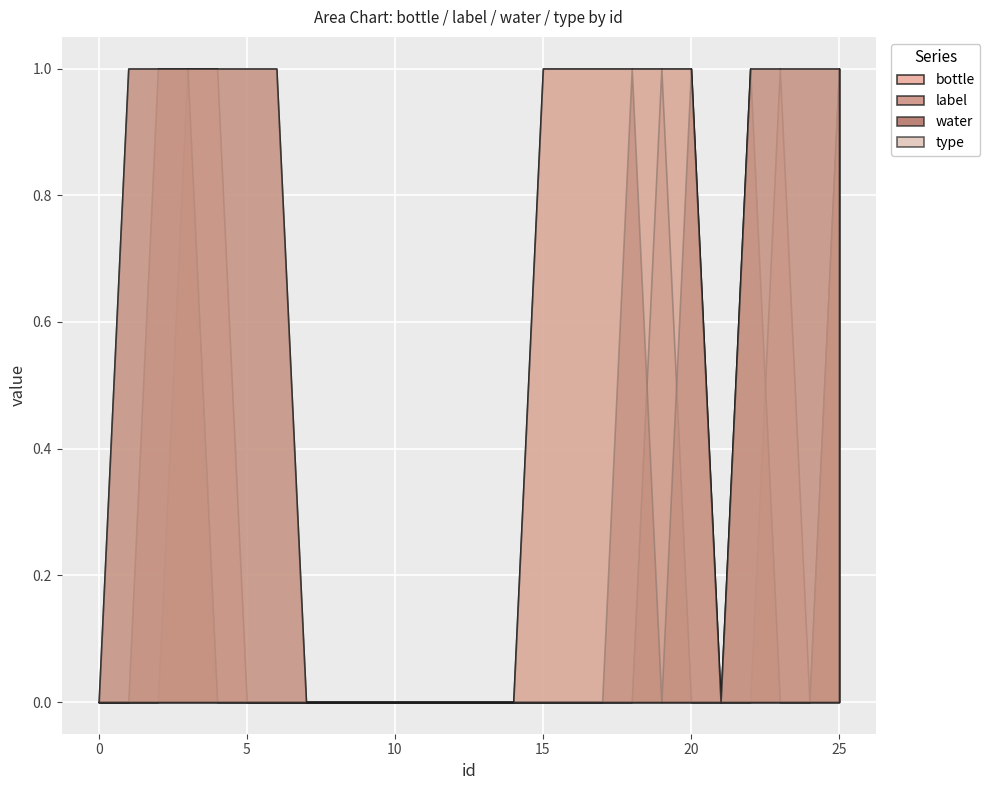

Does the chart display data point markers on the line(s)?

No